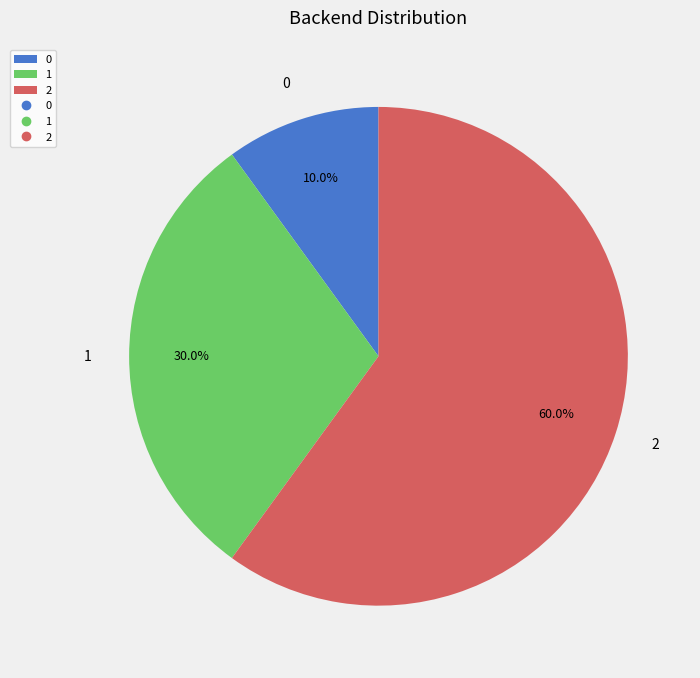

True or false: 1 accounts for 30% of the total.

True